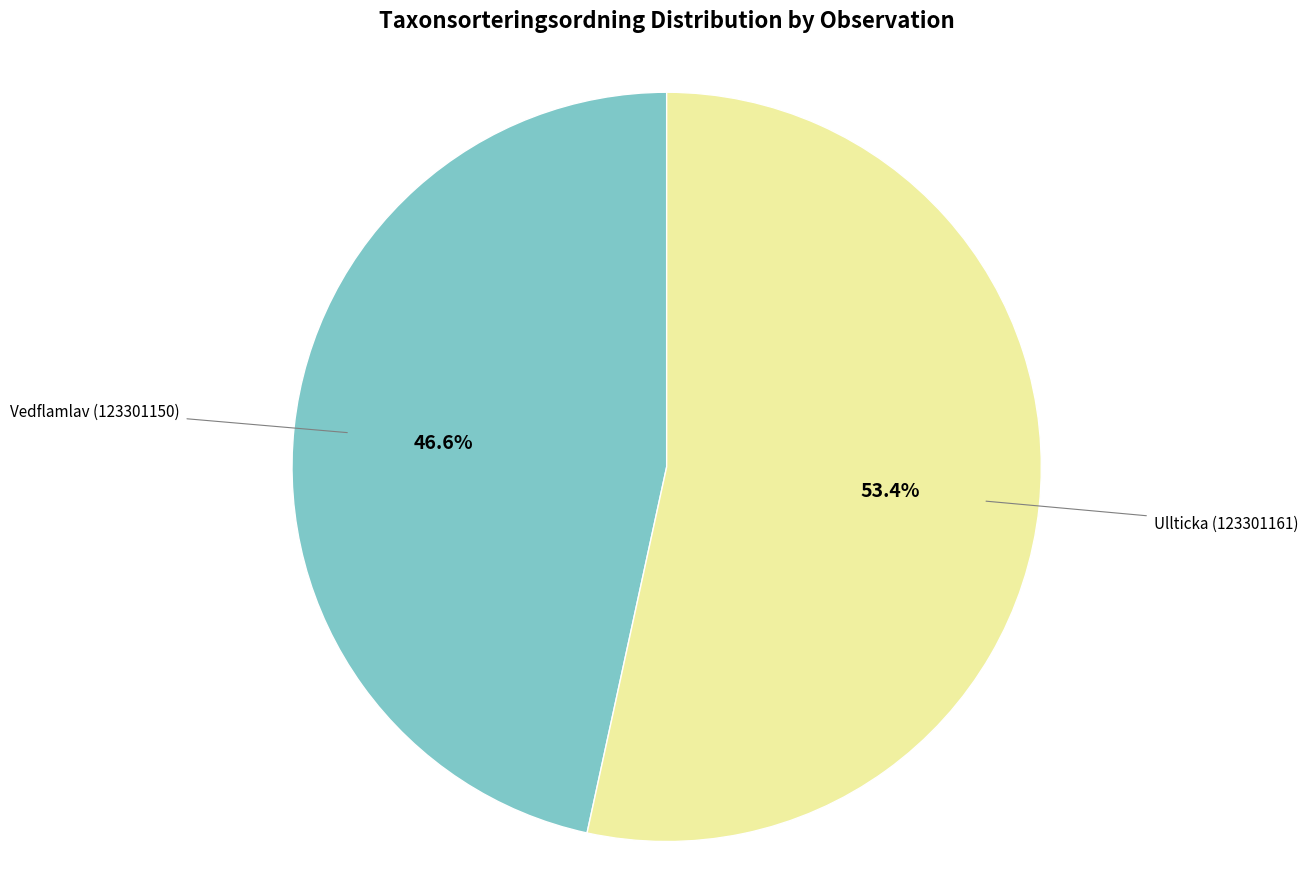

Does Ullticka (123301161) represent more than half of the total?

Yes